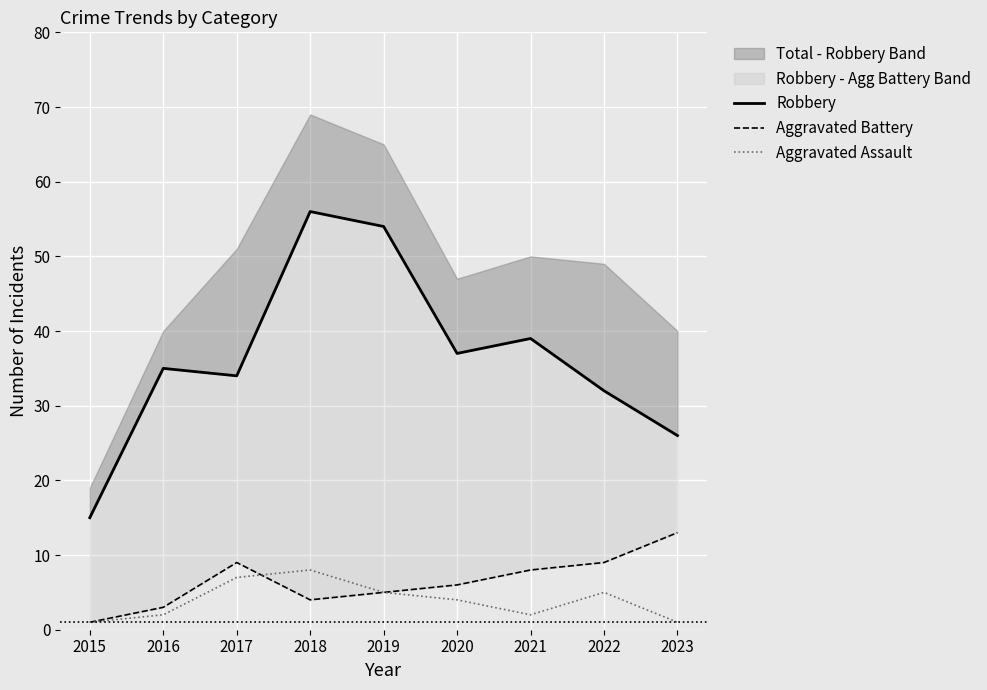

In Aggravated Battery, how many points are lower than both neighbors (excluding endpoints)?

1